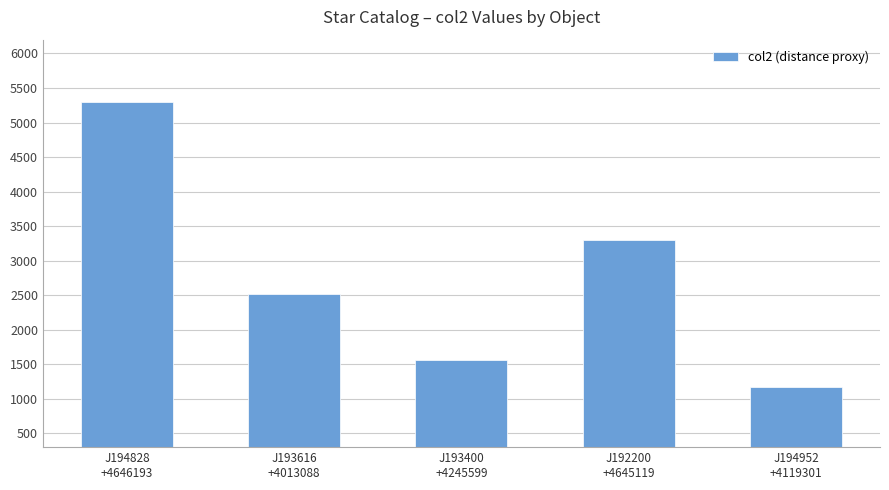

Reading left to right, what are all the values shown in this chart?

J194828
+4646193=5302.2	J193616
+4013088=2514.5	J193400
+4245599=1555.7	J192200
+4645119=3303.6	J194952
+4119301=1167.3